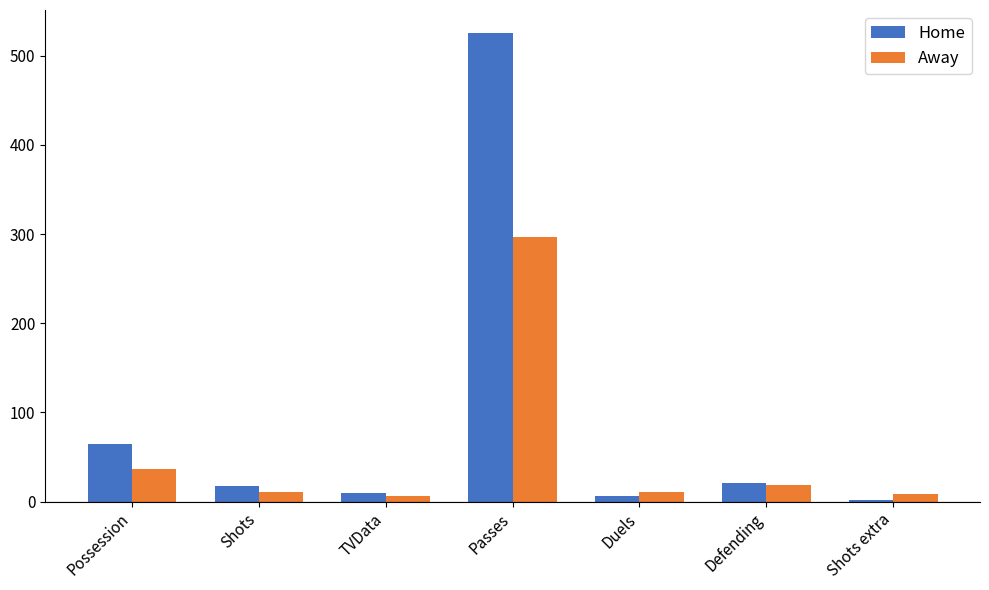

The value of Away at Shots extra is 8. True or false?

True